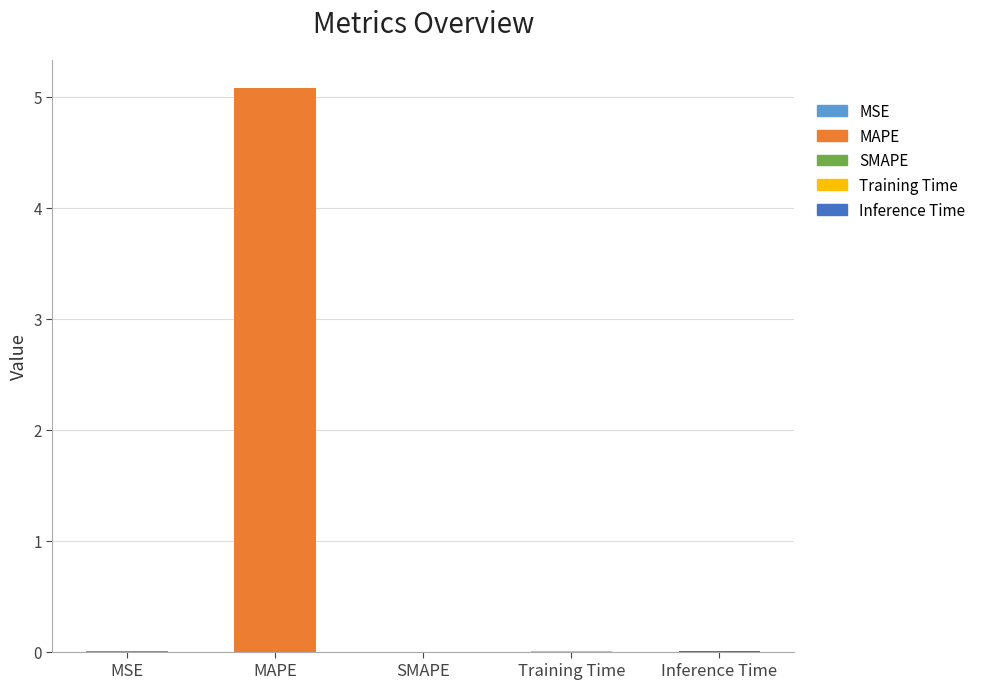

How many categories are shown in the chart?

5